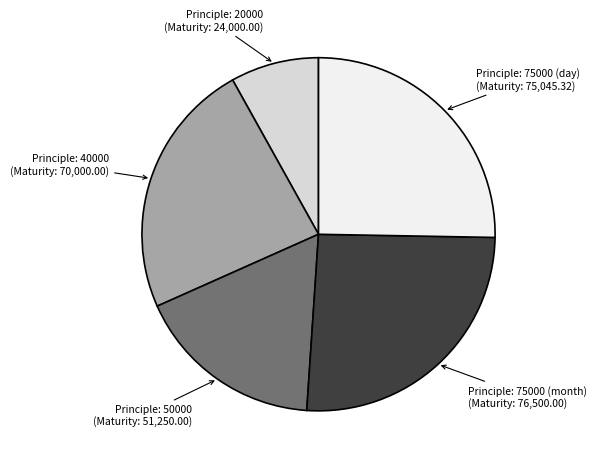

Does any single category account for the majority?

No